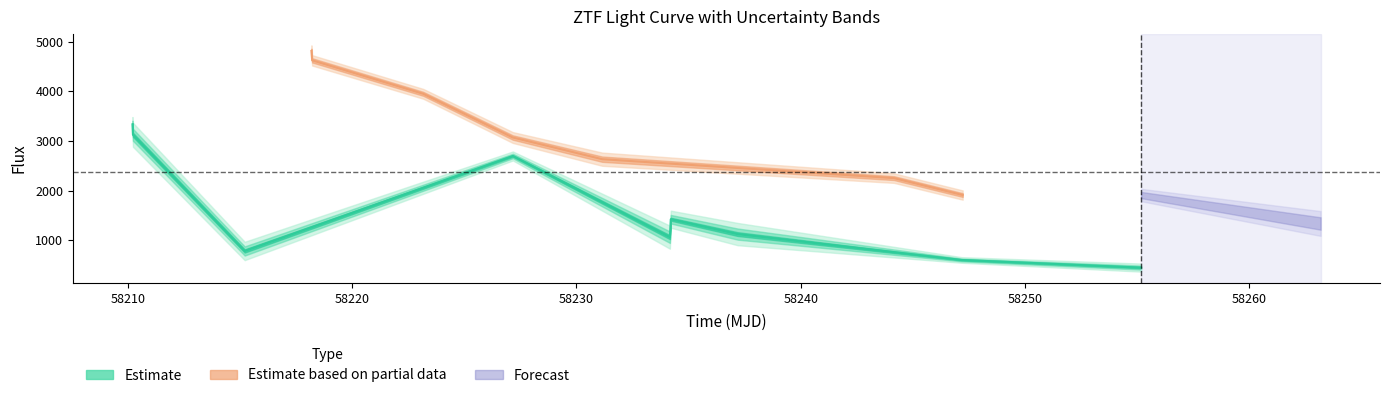

Does the chart display data point markers on the line(s)?

No